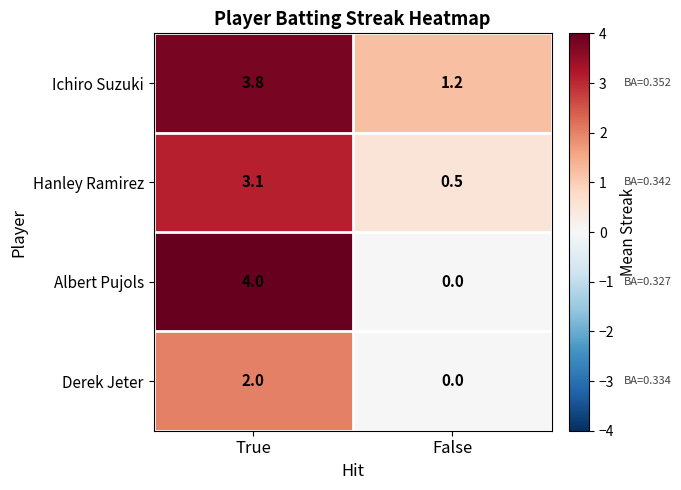

Rank the categories by Ichiro Suzuki value from lowest to highest.

False, True